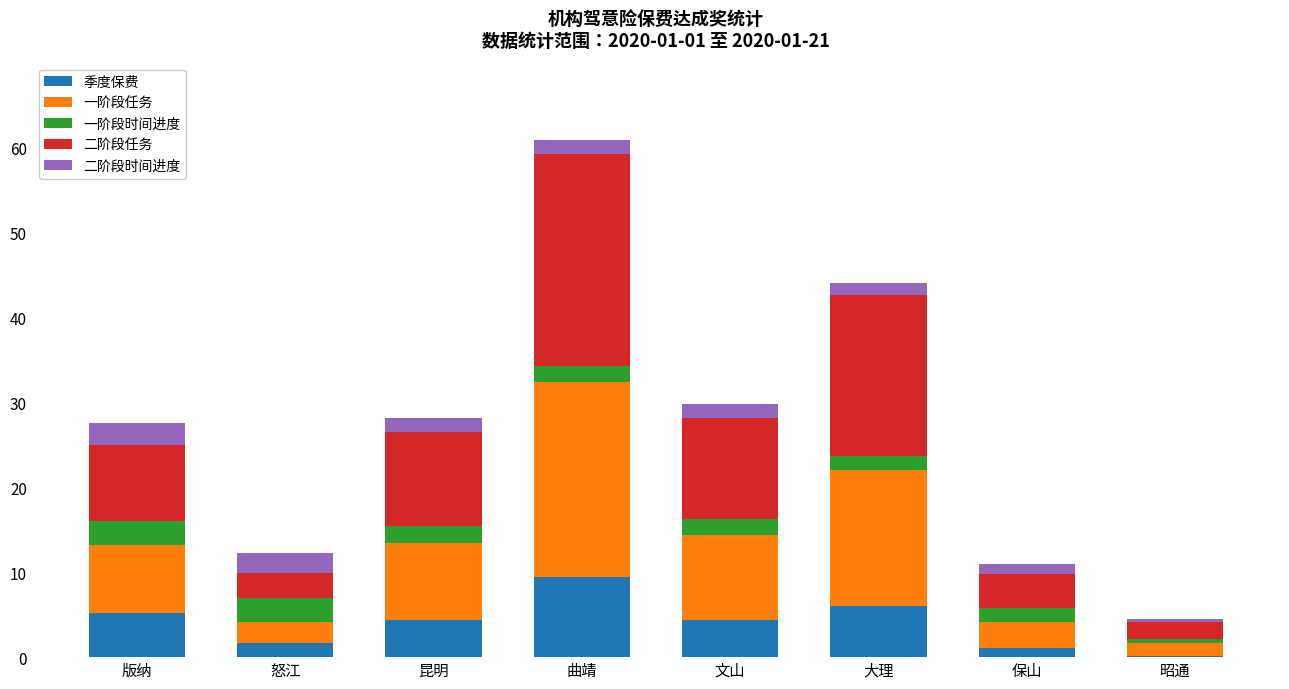

What is the highest value of the 季度保费 series?

9.4